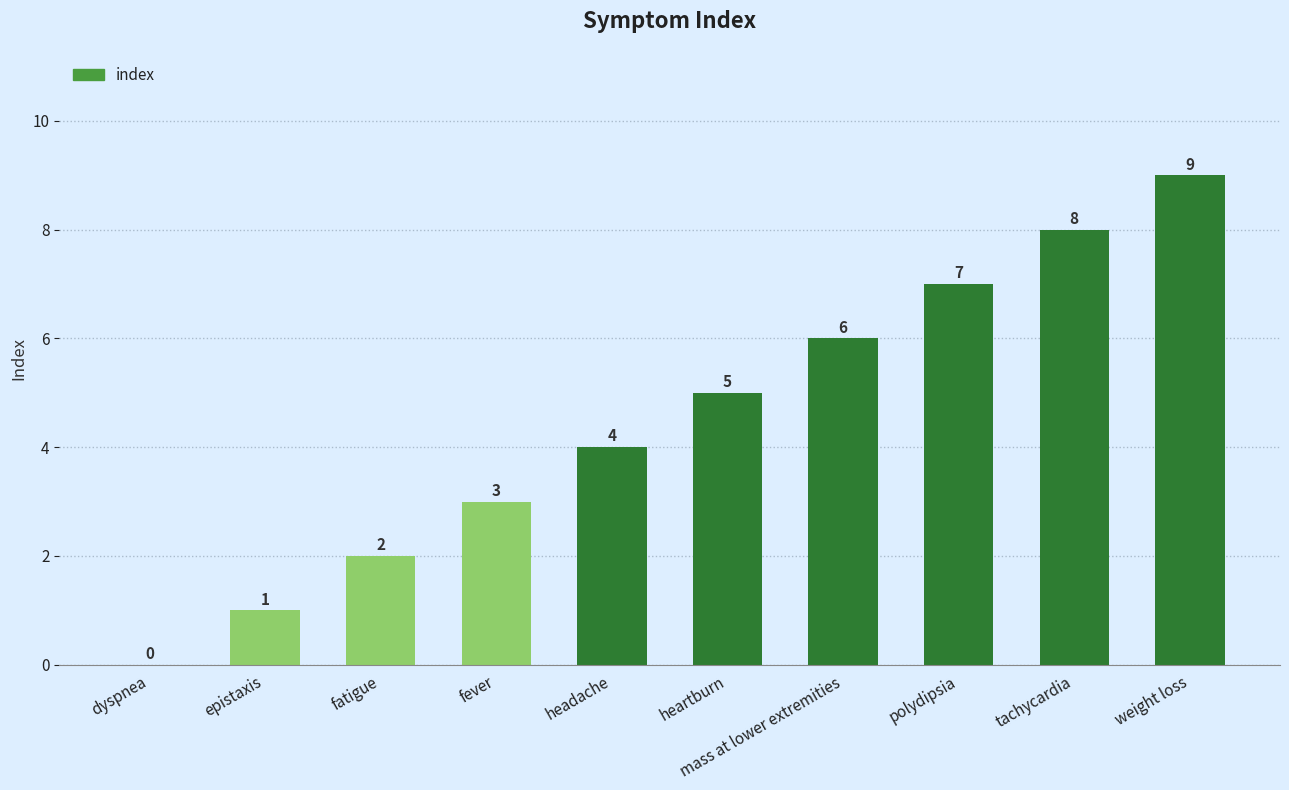

Reading left to right, list all the values displayed in this chart.

dyspnea=0	epistaxis=1	fatigue=2	fever=3	headache=4	heartburn=5	mass at lower extremities=6	polydipsia=7	tachycardia=8	weight loss=9